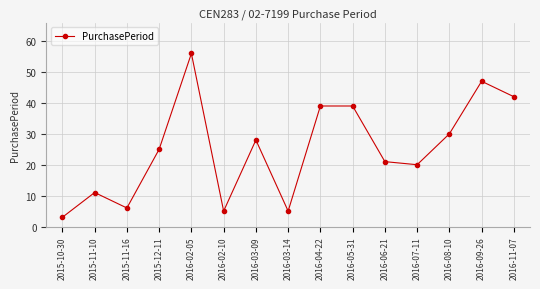

What is the sum of all values?

377